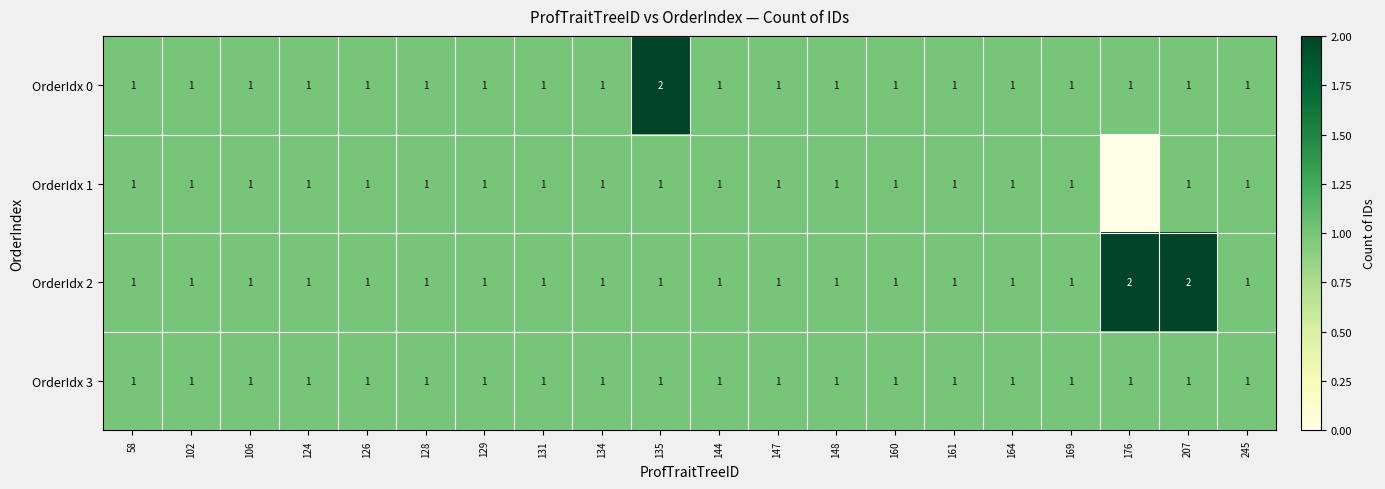

What is the total value across all series at 129?

4